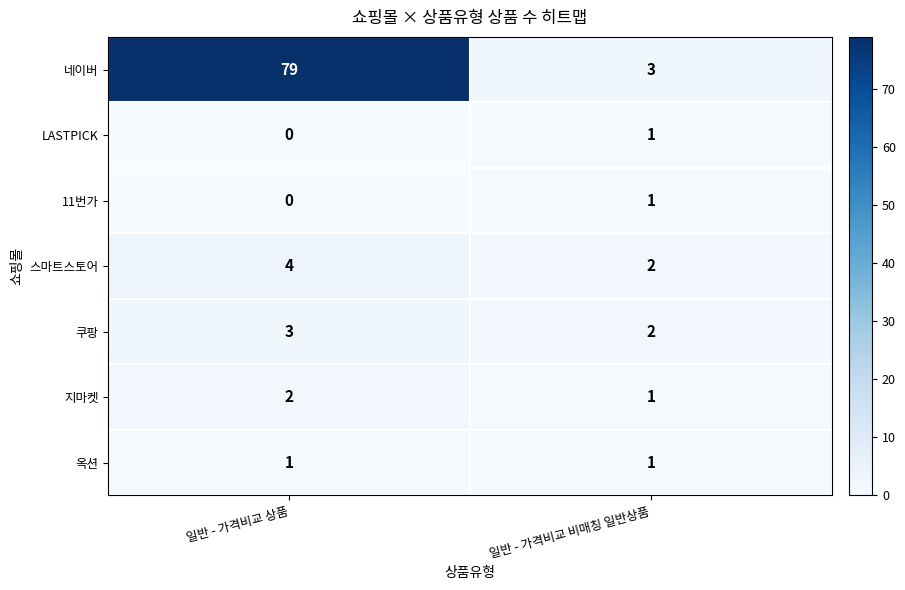

At which category does the chart reach its minimum across all series?

일반 - 가격비교 상품